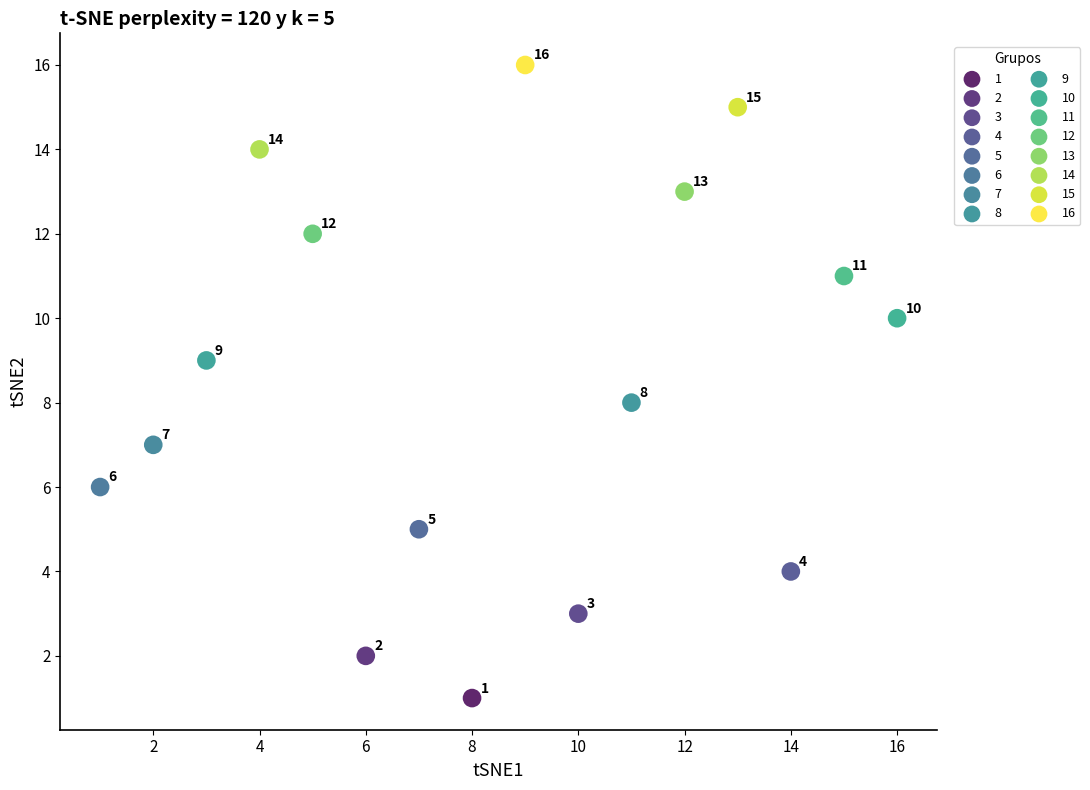

What are all the series names shown in the legend?

1, 2, 3, 4, 5, 6, 7, 8, 9, 10, 11, 12, 13, 14, 15, 16